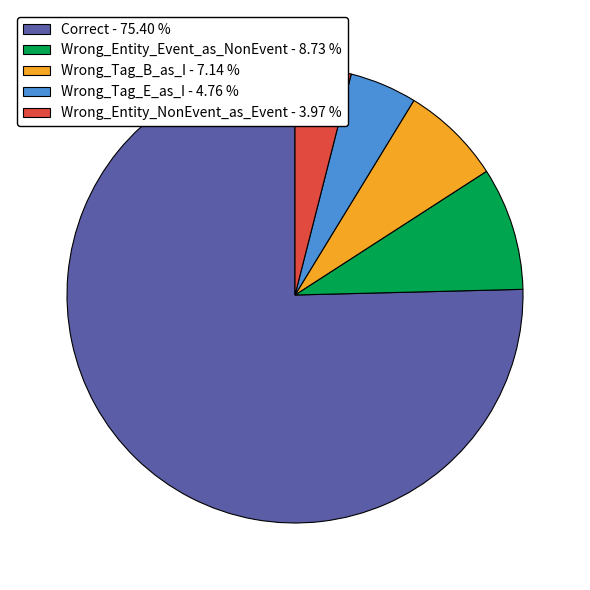

Which has a higher value, Wrong_Entity_Event_as_NonEvent or Wrong_Entity_NonEvent_as_Event?

Wrong_Entity_Event_as_NonEvent